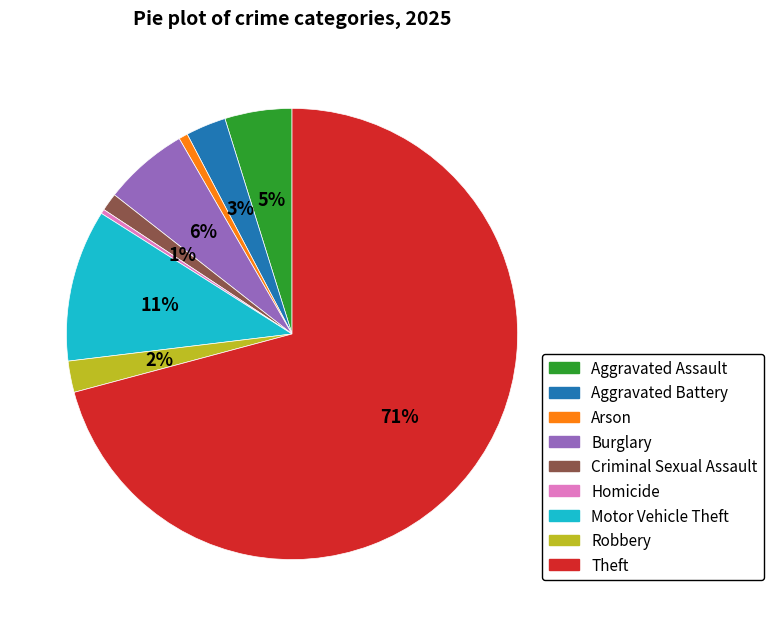

Which category accounts for the majority?

Theft